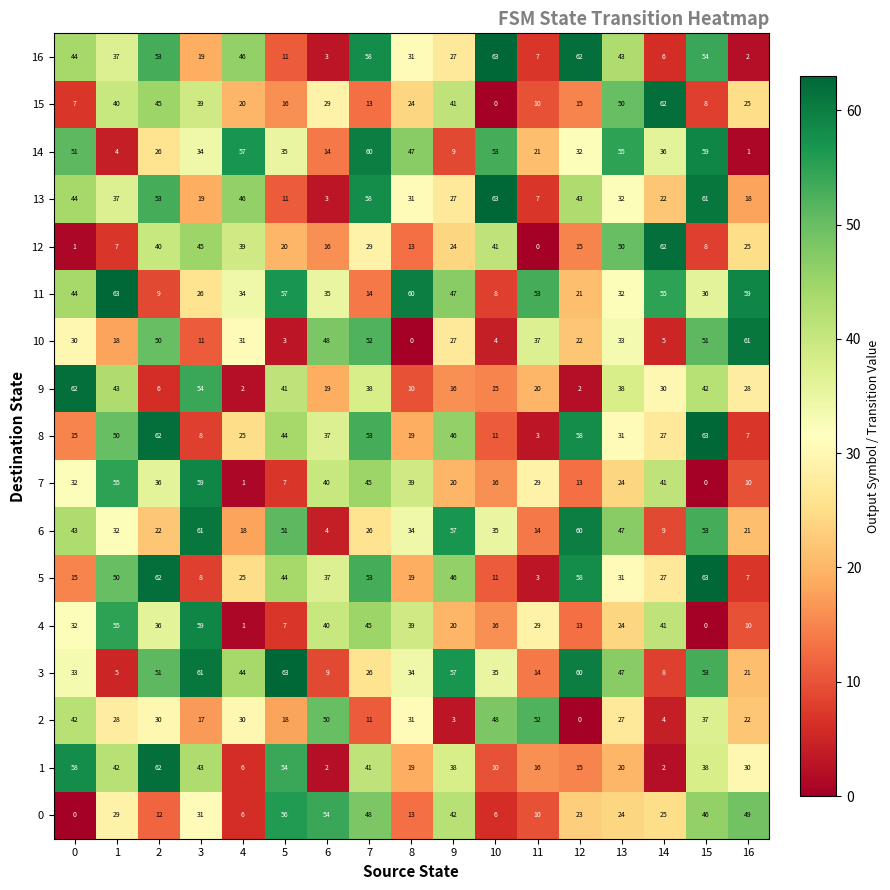

What is the difference between the second highest and minimum values in the 0 series?

54